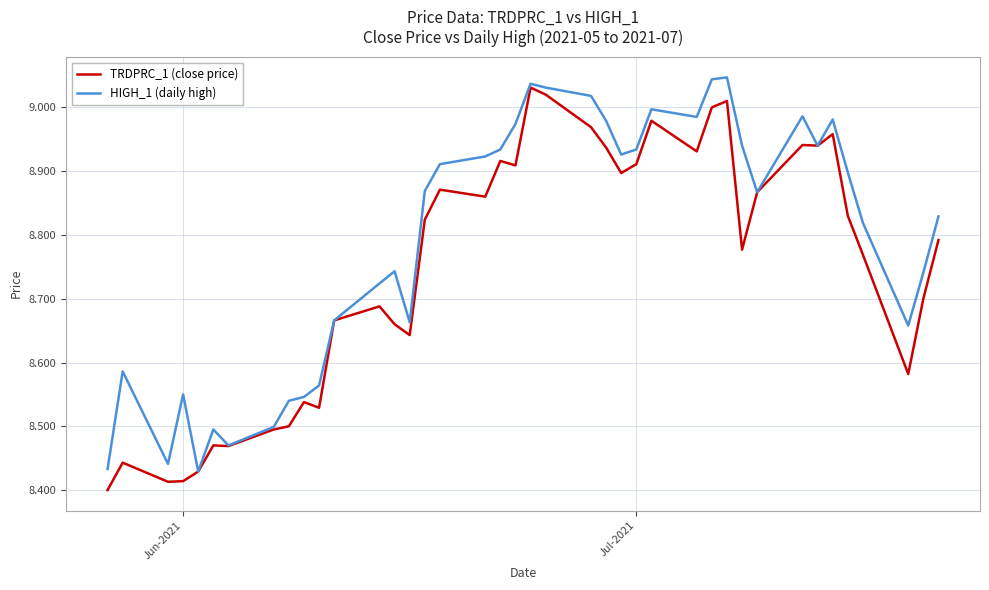

How many categories are shown in the chart?

40